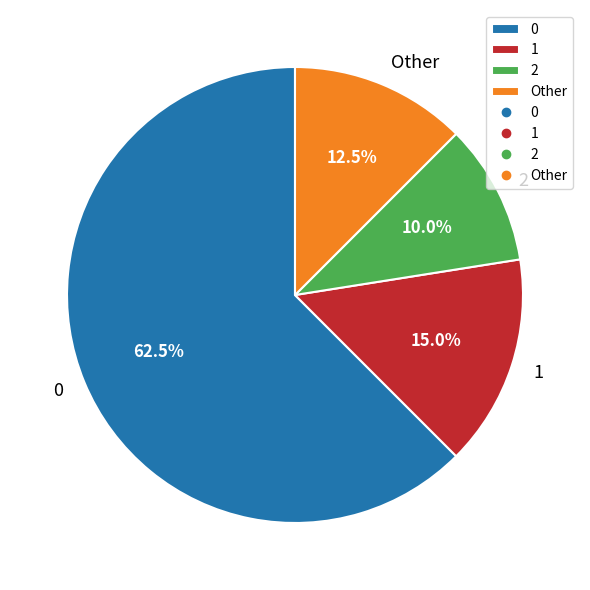

Rank the categories by value from highest to lowest.

0, 1, Other, 2